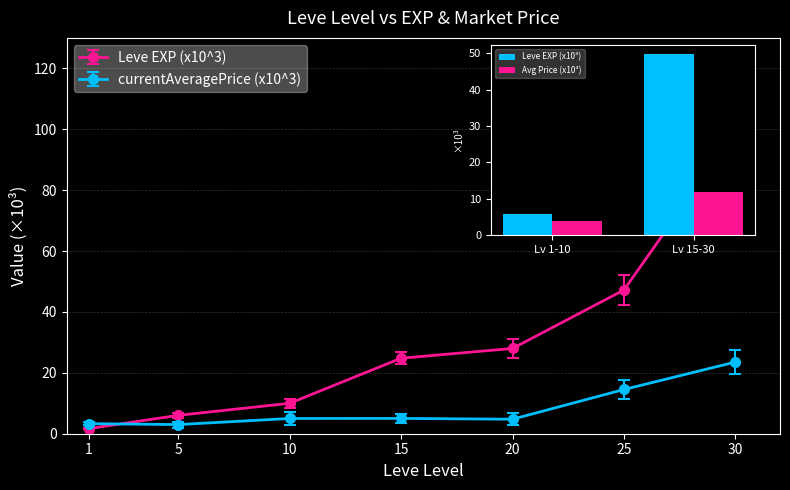

Between Lv 15-30 and Lv 1-10, which is larger?

Lv 15-30